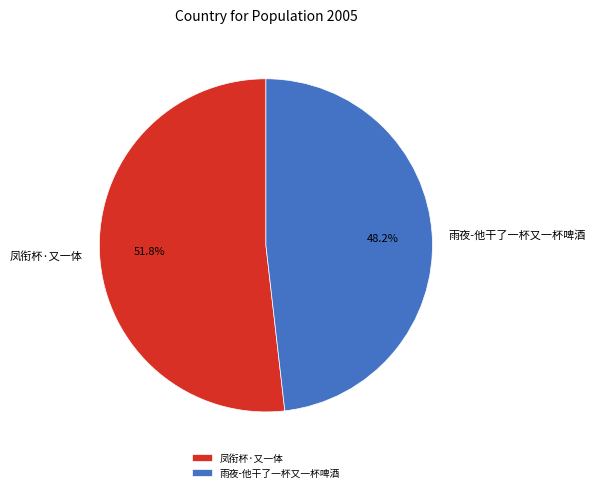

To the nearest percent, what is the average slice percentage?

50%